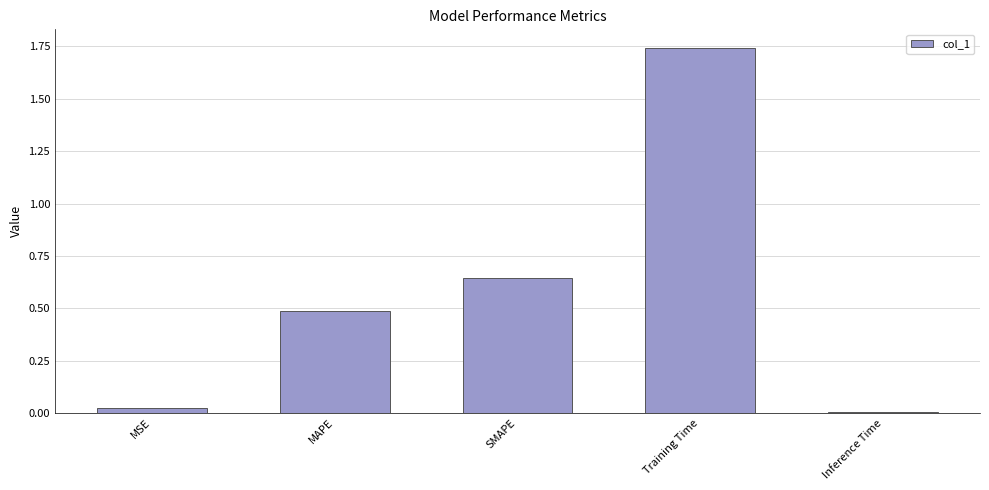

What position from the right is Training Time?

2